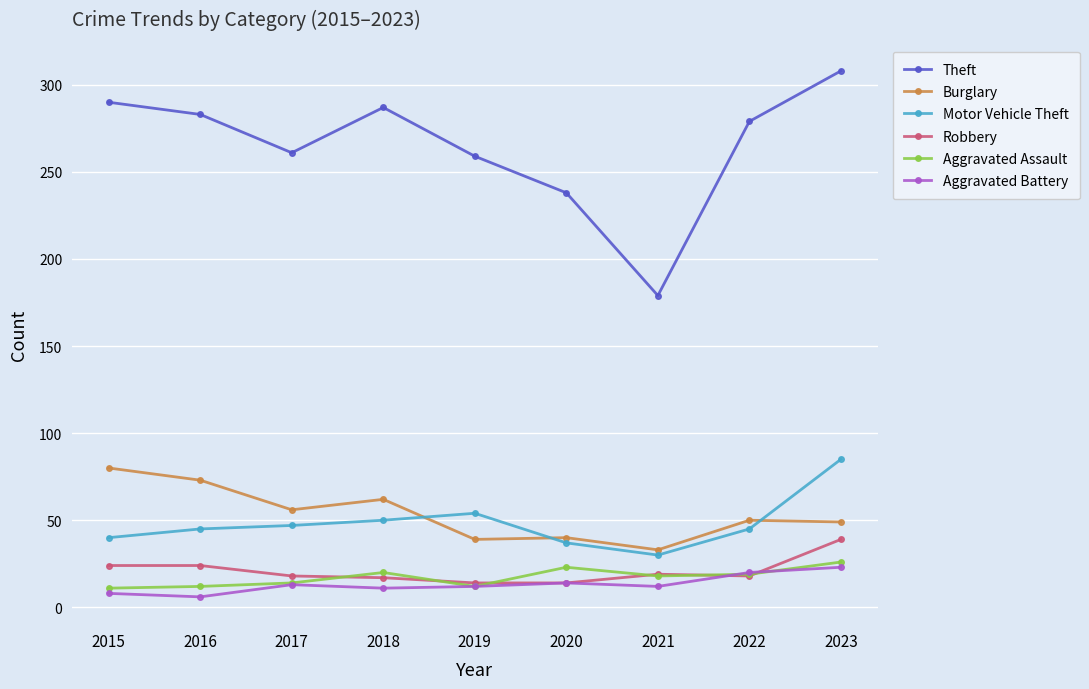

The value of Burglary at 2015 is 140. True or false?

False